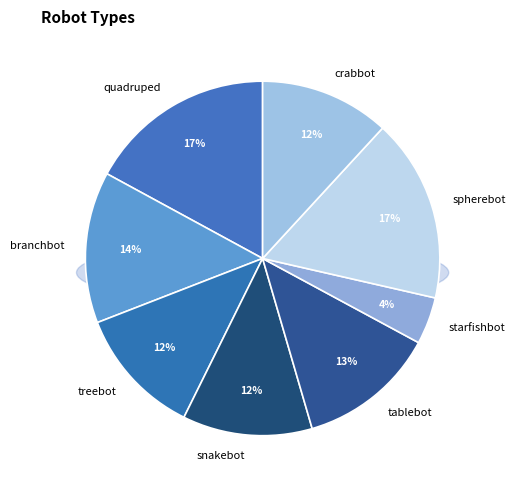

Which slice is the largest?

quadruped